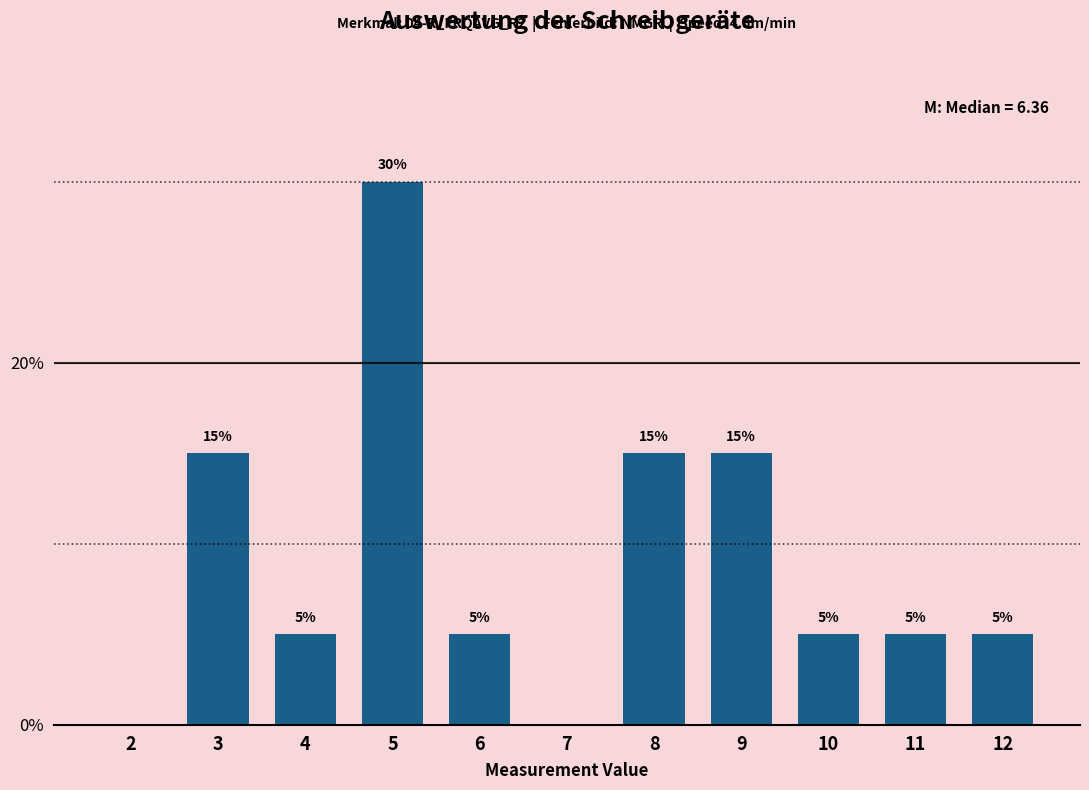

Reading left to right, transcribe all the data shown in this chart.

2=0	3=15	4=5	5=30	6=5	7=0	8=15	9=15	10=5	11=5	12=5